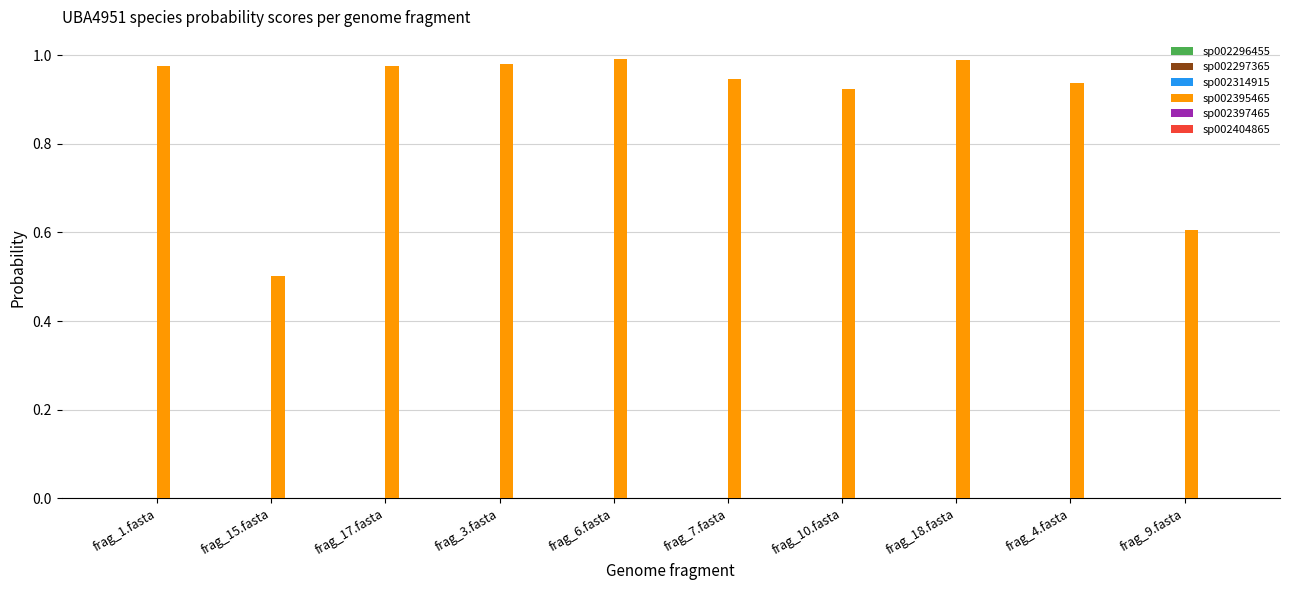

How many groups of bars are there?

10